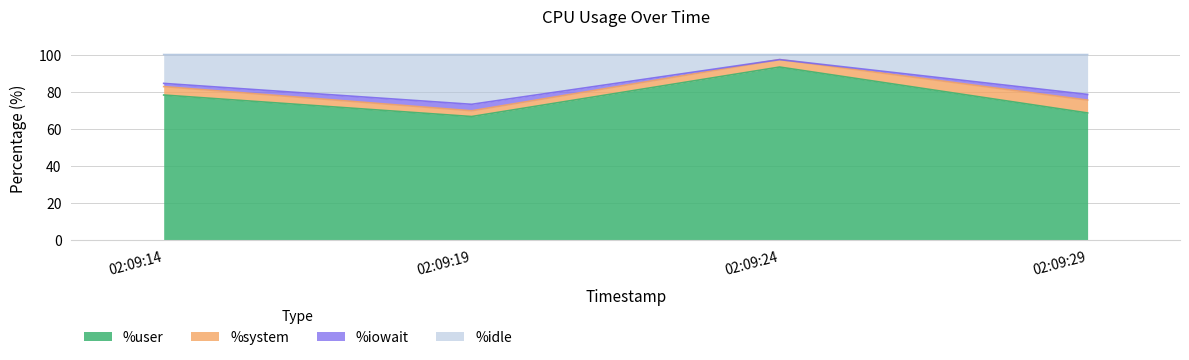

What is the smallest value displayed?

66.6